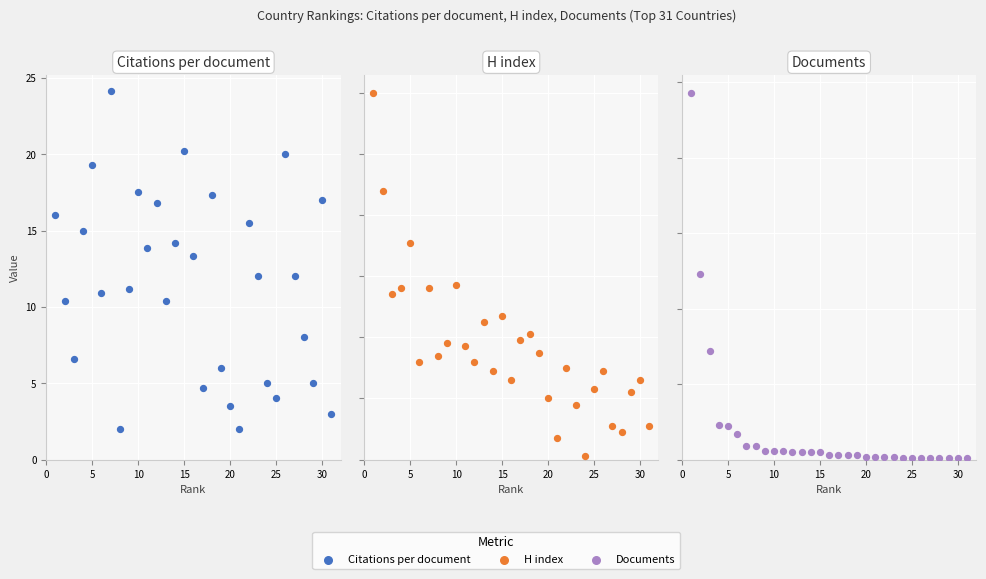

Which series reaches the minimum Y coordinate?

H index